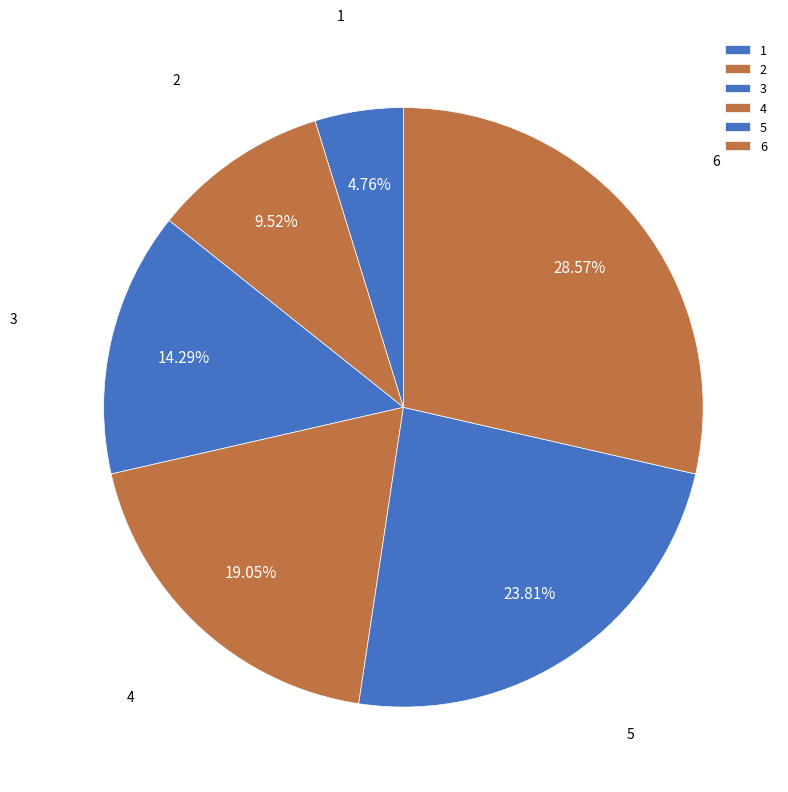

Does 2 represent more than half of the total?

No